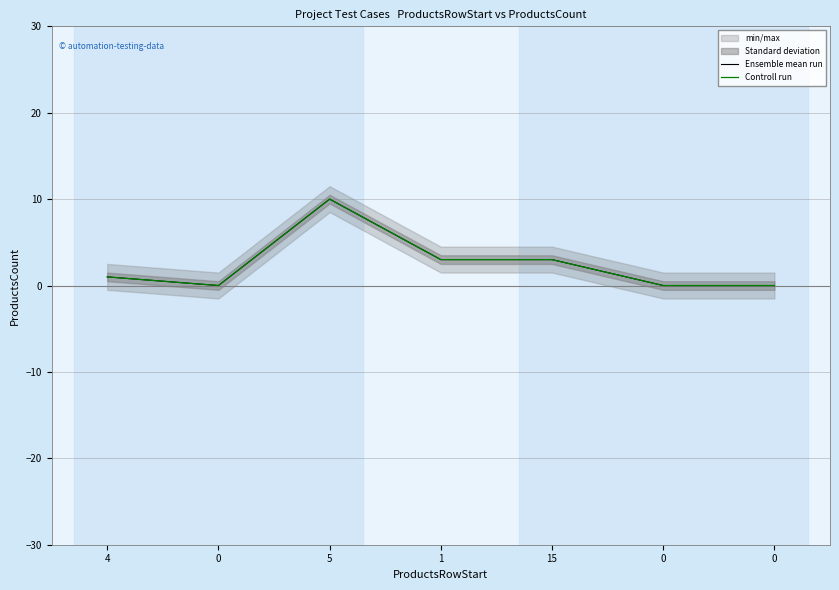

Is the value of Controll run at 0 greater than the value of Ensemble mean run at 4?

No